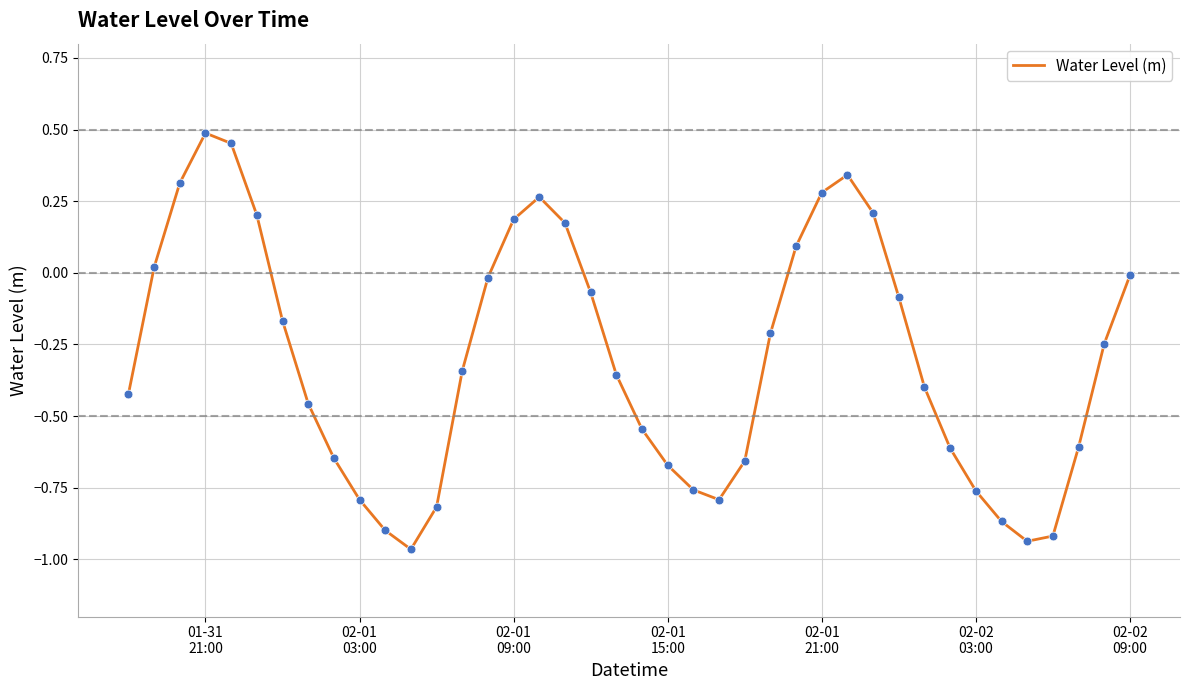

What is the difference between the maximum and minimum values?

1.5